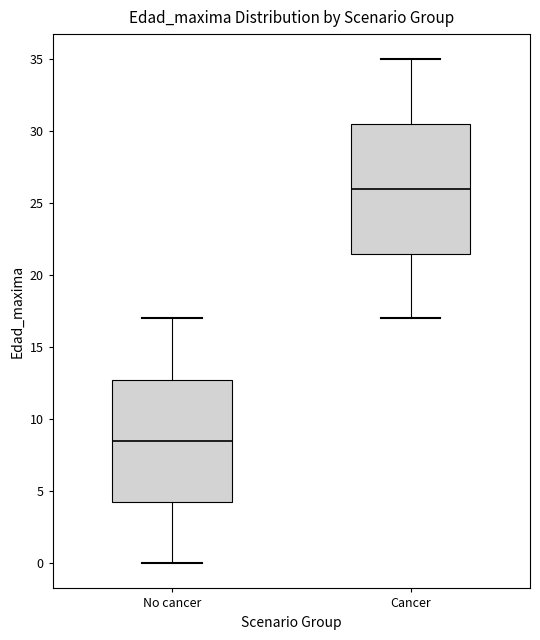

Reading left to right, read every box against the y-axis: the position of its median line, the range the box covers, and the ends of its whiskers. The values are not printed on the chart, so give them approximately, as read against the axis.

No cancer: median 8.5, box 4.5 to 13.0, whiskers 0.0 to 17.0
Cancer: median 26.0, box 21.5 to 30.5, whiskers 17.0 to 35.0